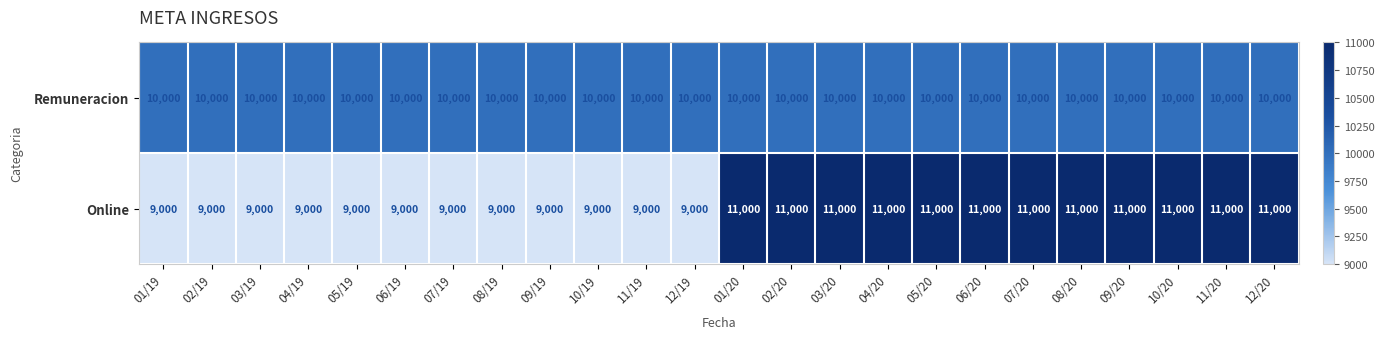

What is the lowest value of the Online series?

9000